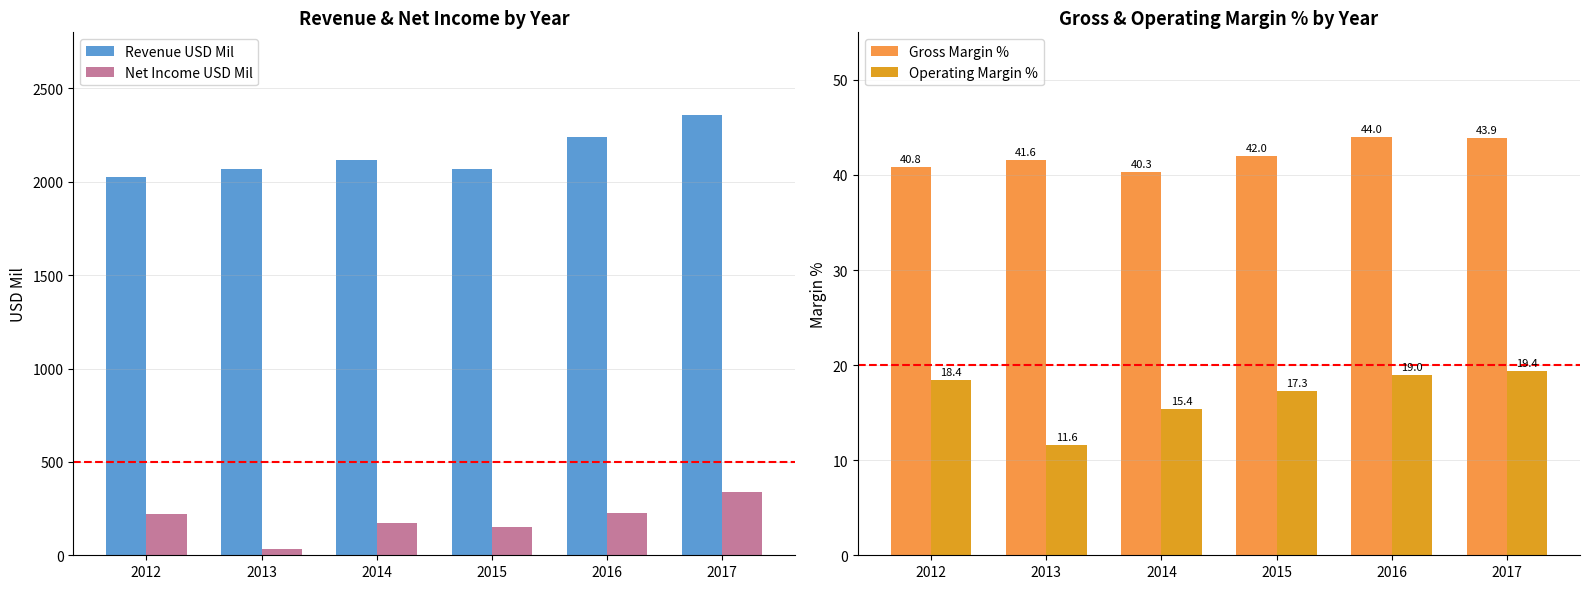

What is the total value across all series at 2015?

2281.3